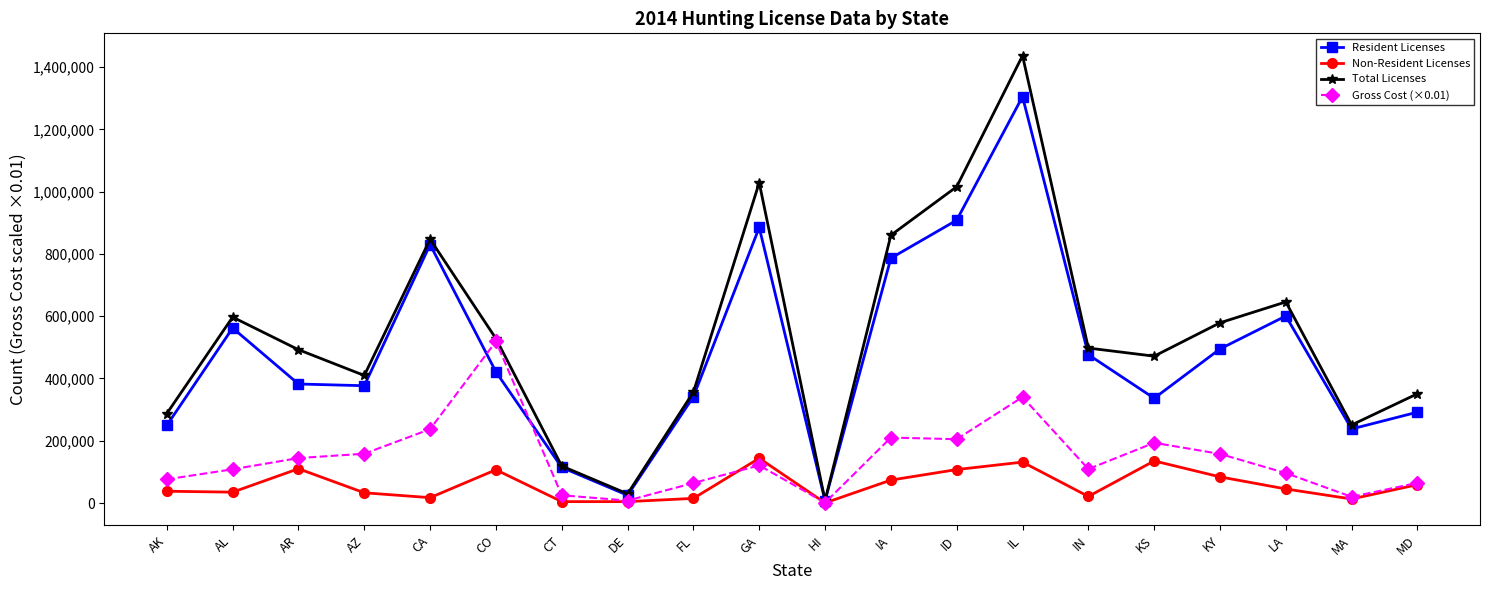

What is the label of the 5th point from the left?

CA